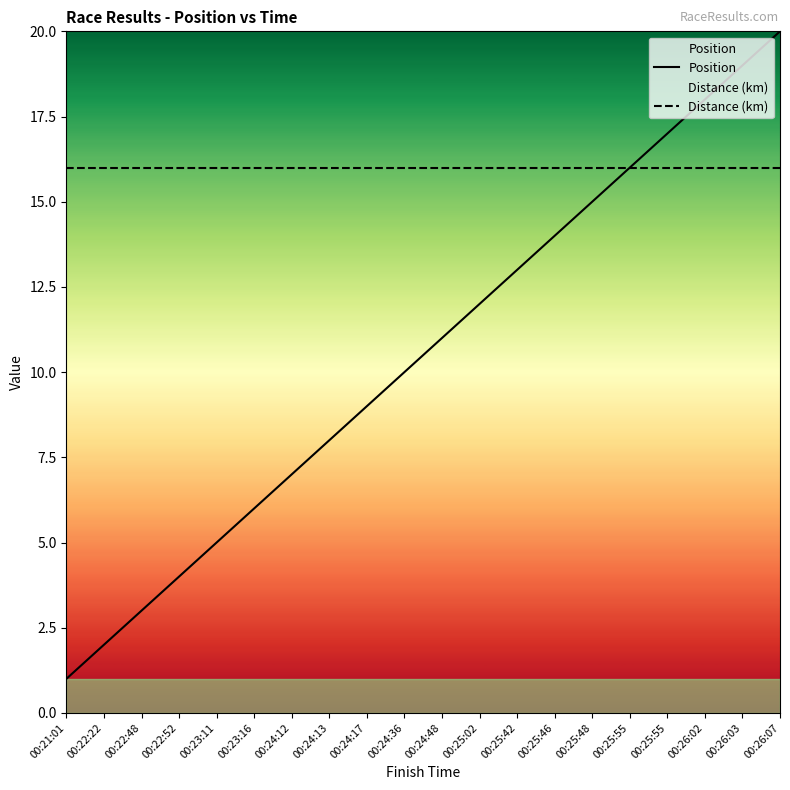

True or false: Distance (km) and Position cross at least once.

False